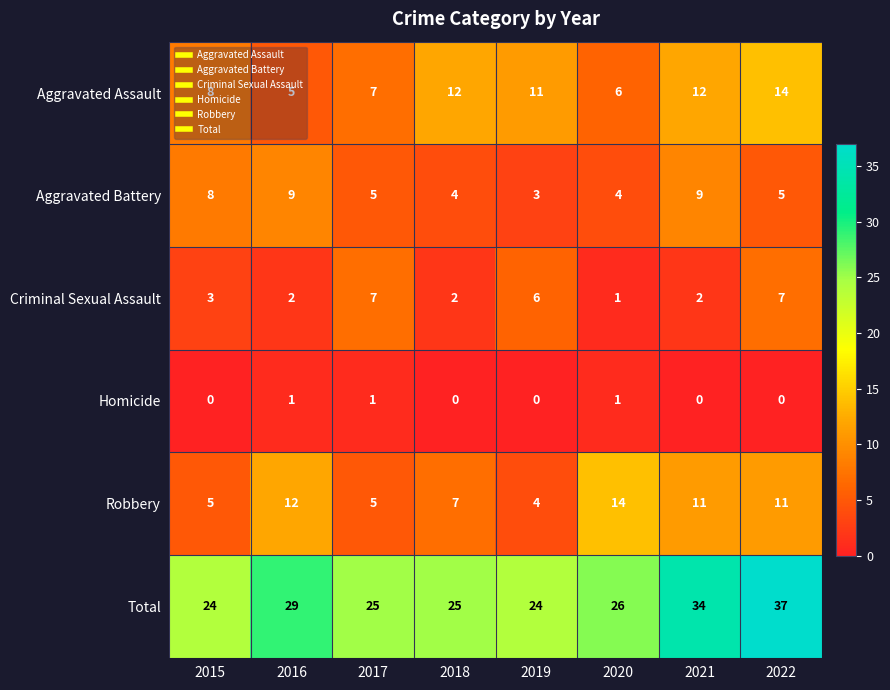

Is it true that Aggravated Assault equals 12 at 2017?

False